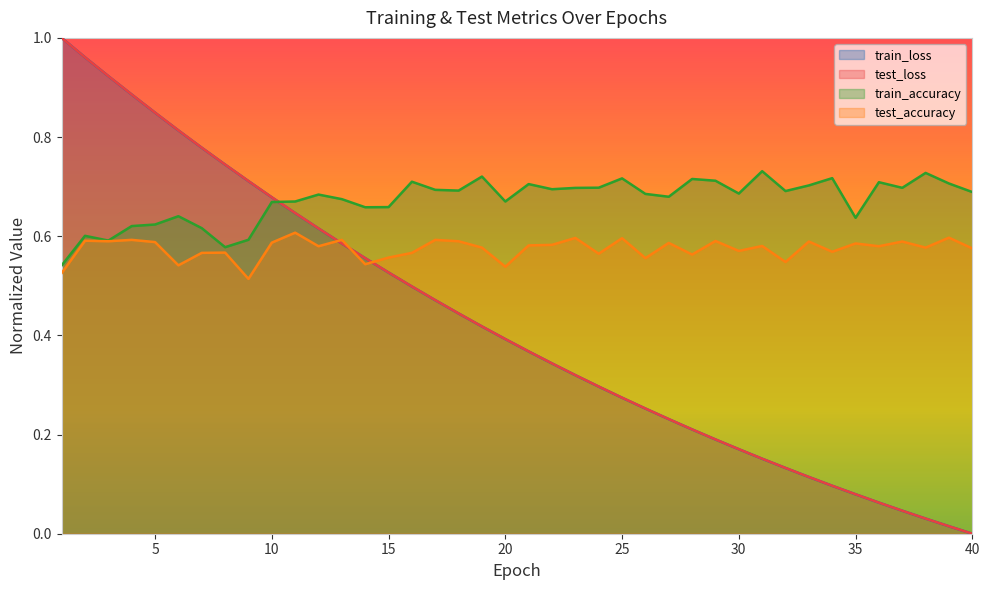

True or false: test_accuracy and test_loss intersect in this chart.

True